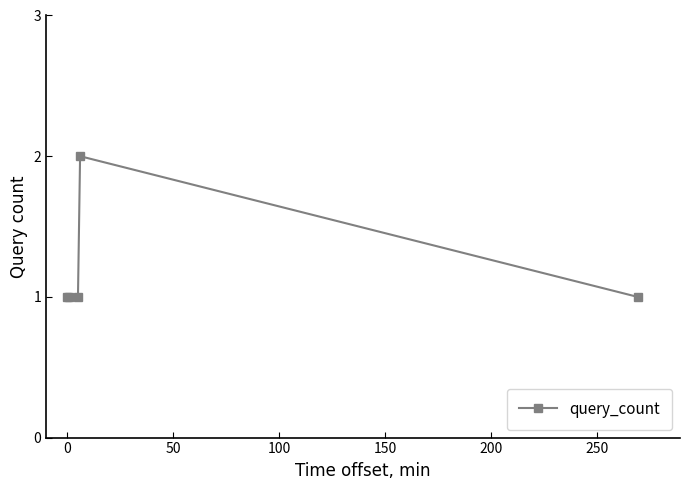

True or false: the data has more than 0 interior local peaks.

True